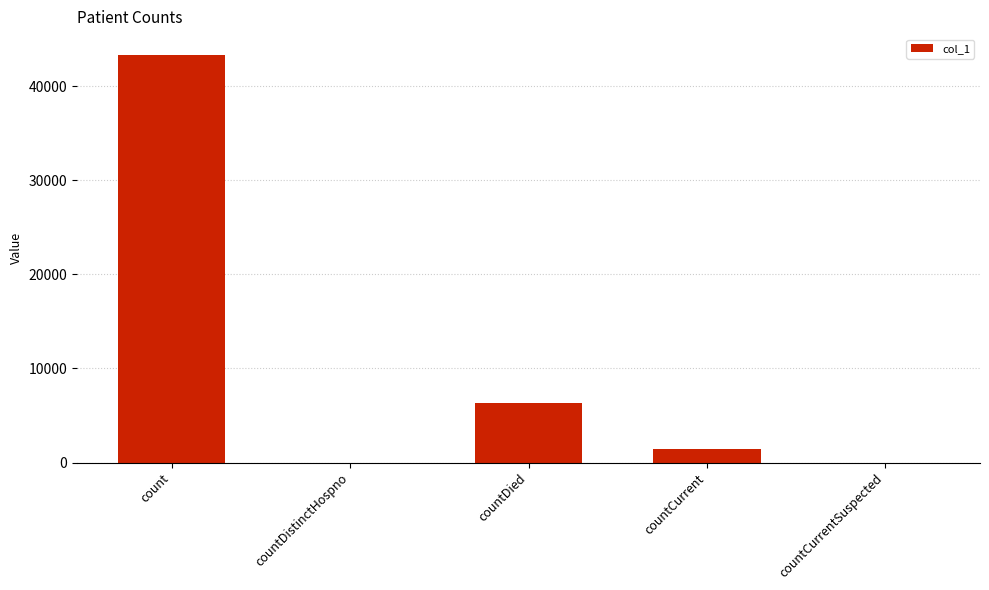

Are the bars horizontal?

No